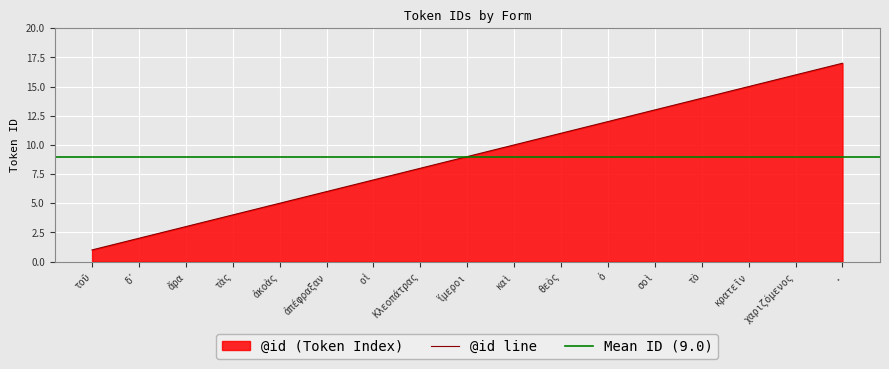

What value does the data have at κρατεῖν?

15